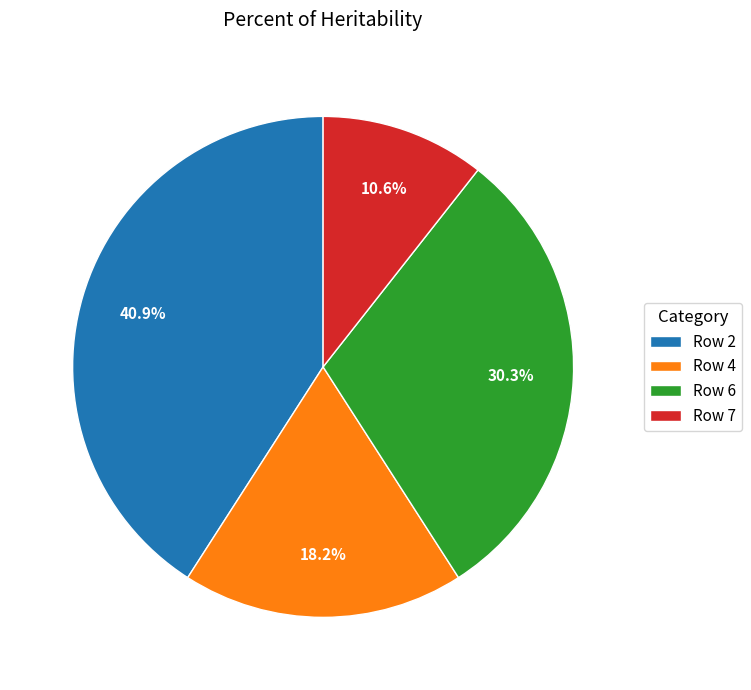

What percentage is NOT represented by Row 6?

69.7%